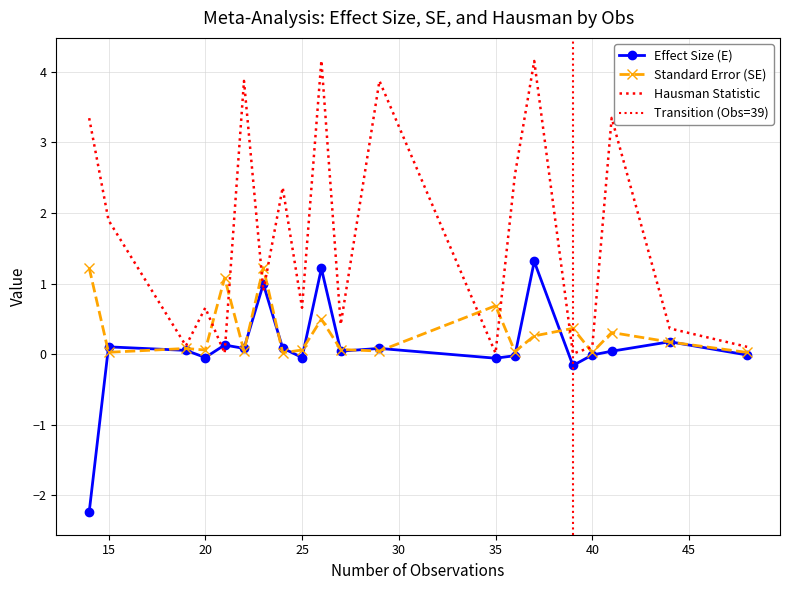

Reading right to left, transcribe all the data shown in this chart.

E: 48=-0.0	44=0.2	41=0.0	40=-0.0	39=-0.2	37=1.3	36=-0.0	35=-0.1	29=0.1	27=0.0	26=1.2	25=-0.0	24=0.1	23=1.0	22=0.1	21=0.1	20=-0.0	19=0.1	15=0.1	14=-2.2
SE: 48=0.0	44=0.2	41=0.3	40=0.0	39=0.4	37=0.3	36=0.0	35=0.7	29=0.0	27=0.1	26=0.5	25=0.1	24=0.0	23=1.2	22=0.0	21=1.1	20=0.1	19=0.1	15=0.0	14=1.2
Hausman: 48=0.1	44=0.4	41=3.3	40=0.1	39=0.0	37=4.2	36=2.5	35=0.0	29=3.9	27=0.4	26=4.2	25=0.7	24=2.4	23=0.9	22=3.9	21=0.0	20=0.7	19=0.1	15=1.9	14=3.3